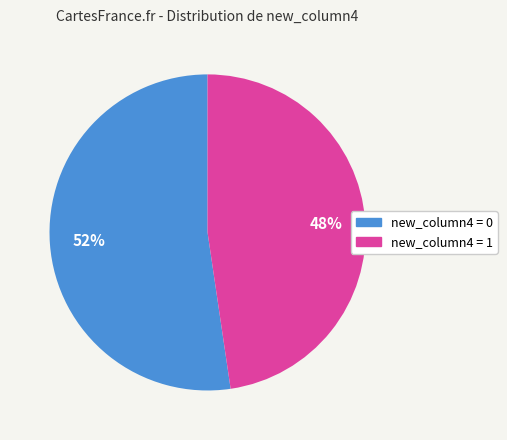

Does any single category account for the majority?

Yes